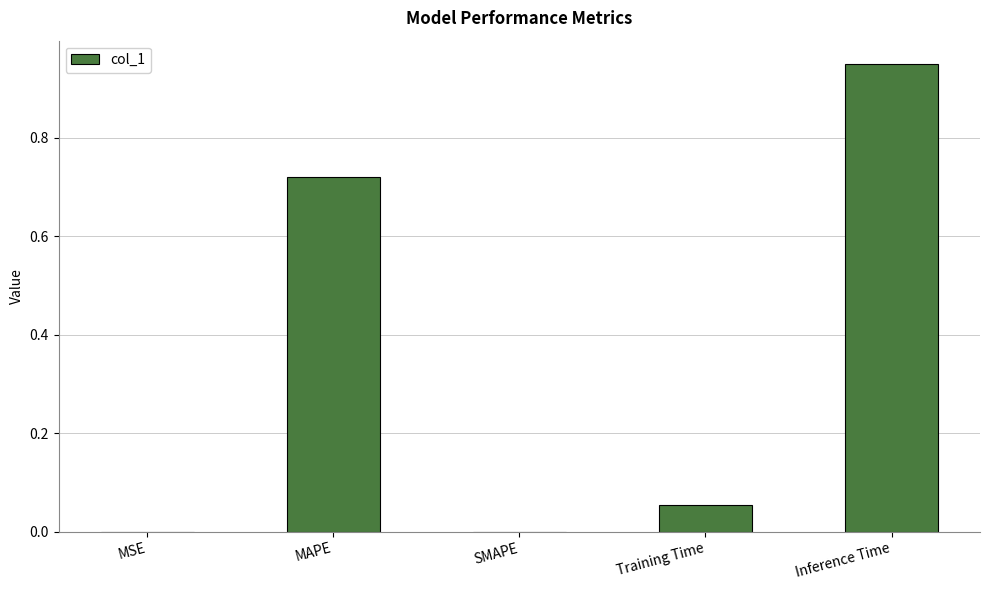

Which label corresponds to the largest value in the chart?

Inference Time